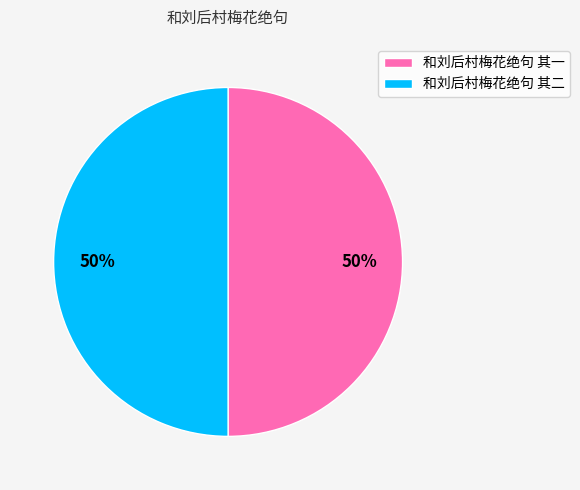

To the nearest percent, what is the average slice percentage?

50%